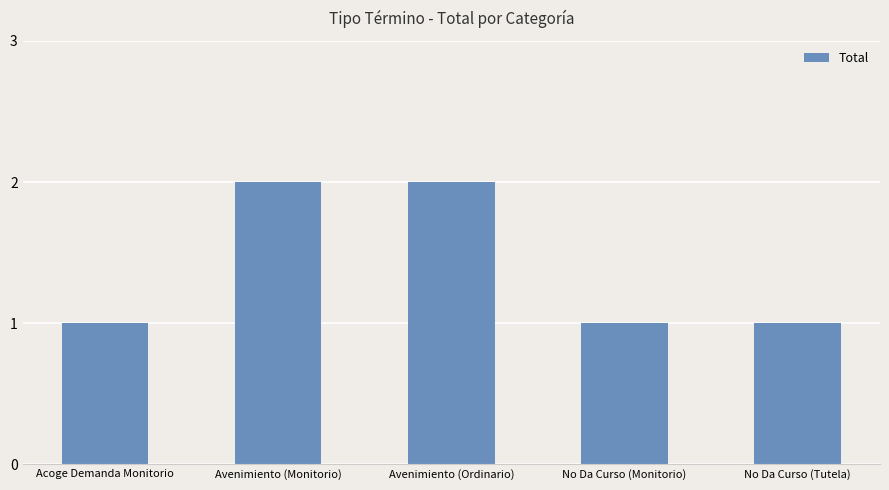

Between Avenimiento (Ordinario) and No Da Curso (Monitorio), which is larger?

Avenimiento (Ordinario)